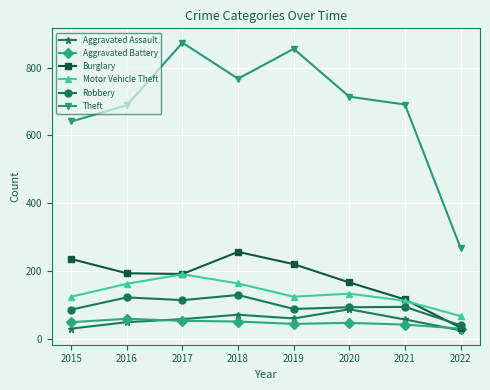

How many interior local peaks does the Motor Vehicle Theft series have?

2